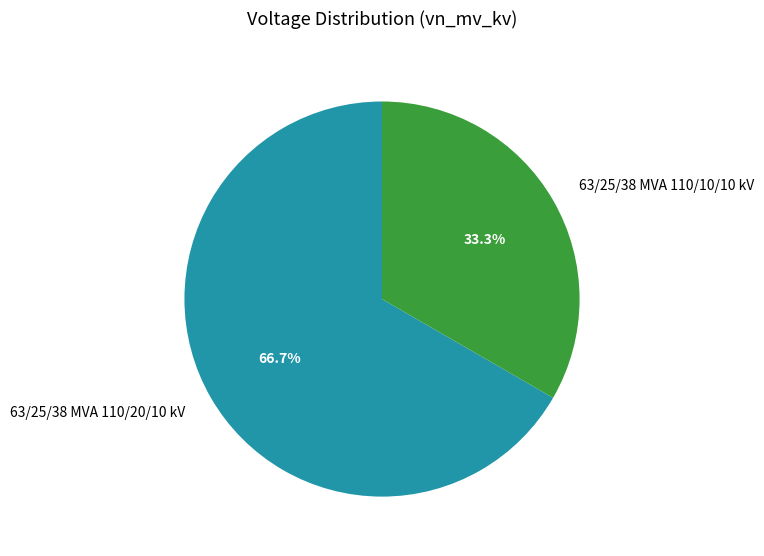

What is the total percentage of 63/25/38 MVA 110/20/10 kV and 63/25/38 MVA 110/10/10 kV?

100.0%